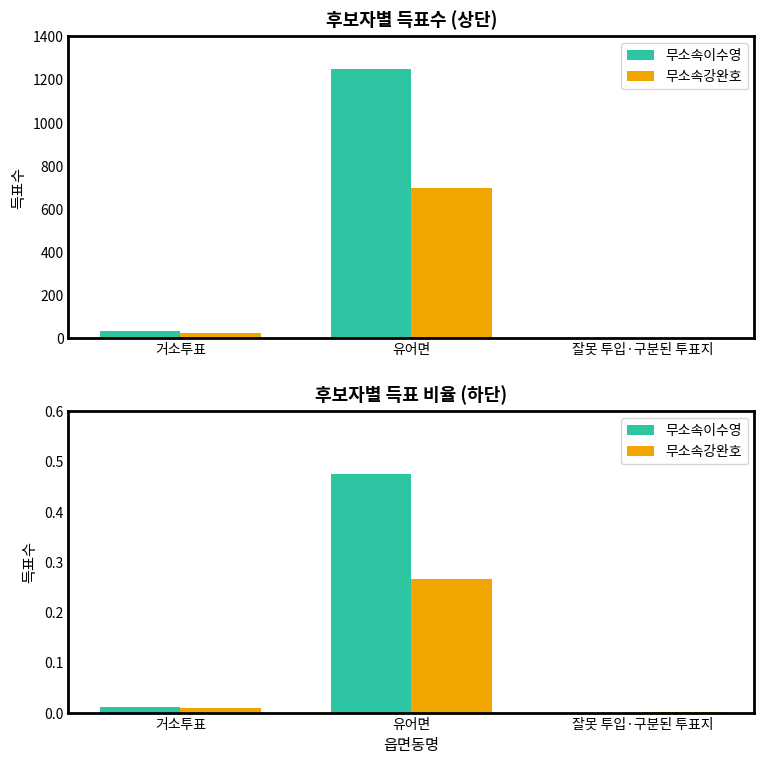

What is the difference between the maximum and second lowest values in the 무소속이수영 series?

0.5